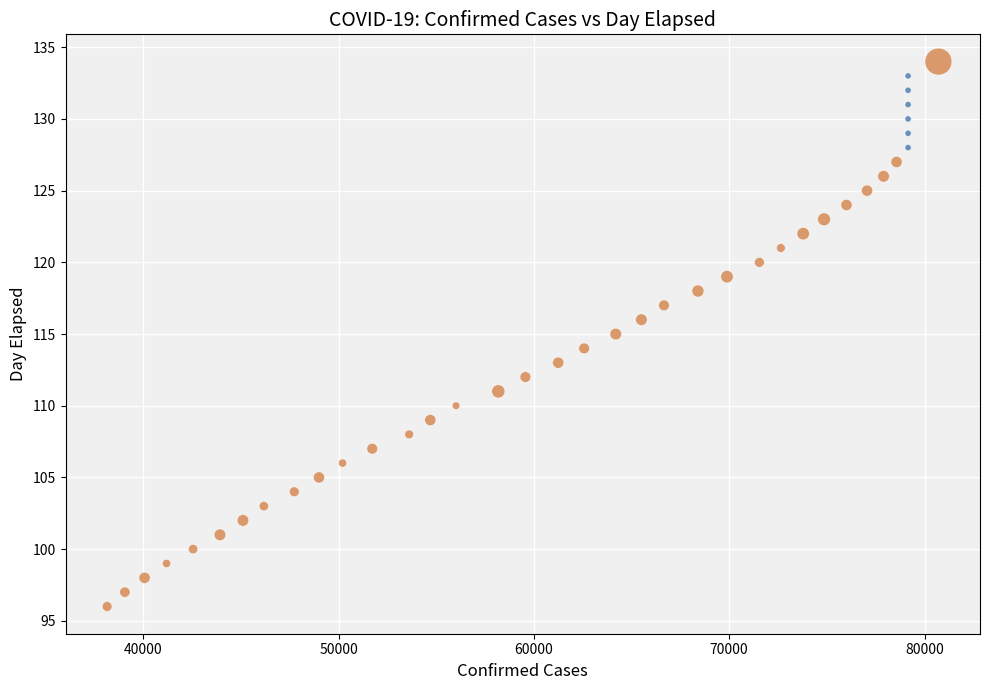

Which series has the largest Y range (max minus min)?

New Deaths > 0